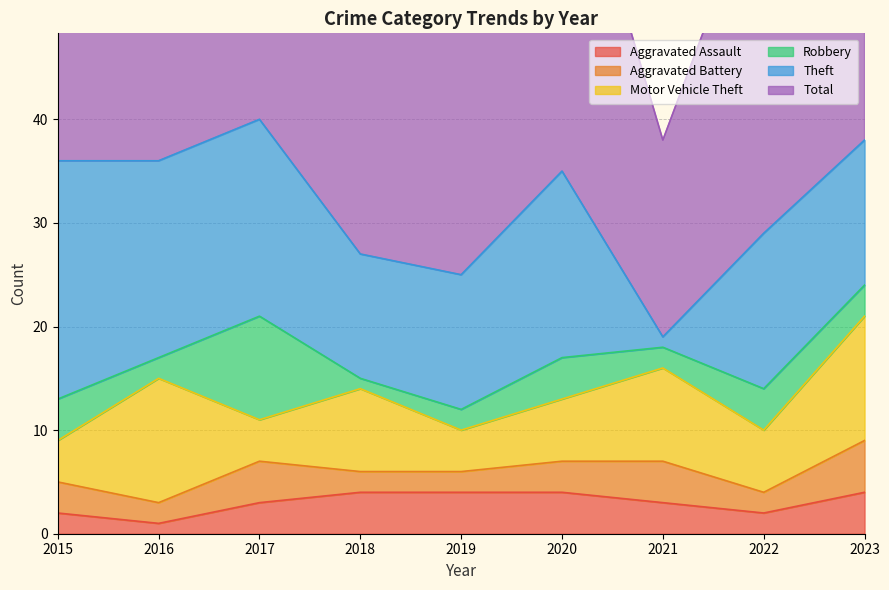

What are all the series names shown in the legend?

Aggravated Assault, Aggravated Battery, Motor Vehicle Theft, Robbery, Theft, Total